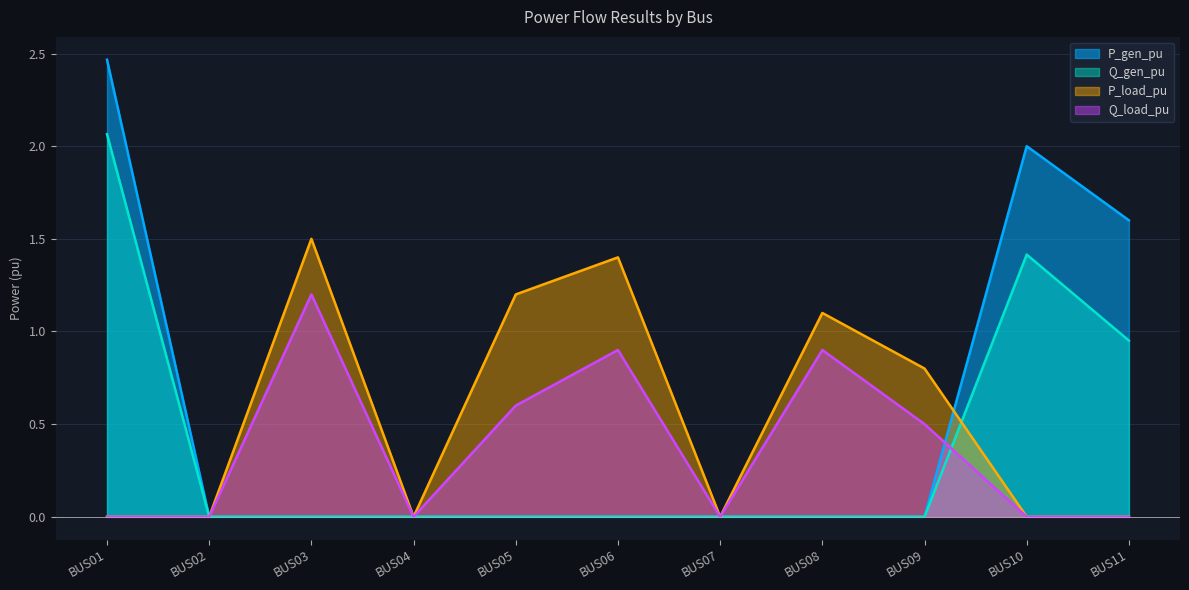

At how many categories does at least one series exceed 1?

7